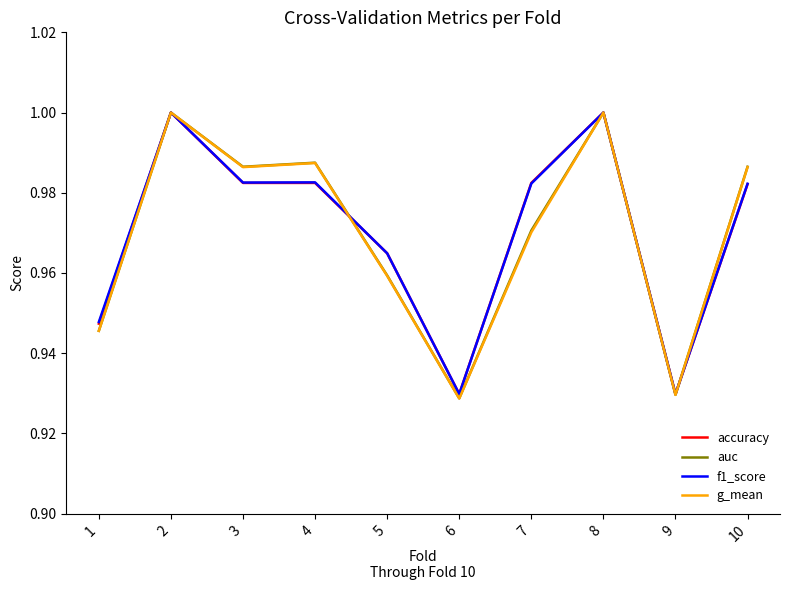

Is the value of g_mean at 6 greater than the value of auc at 1?

No